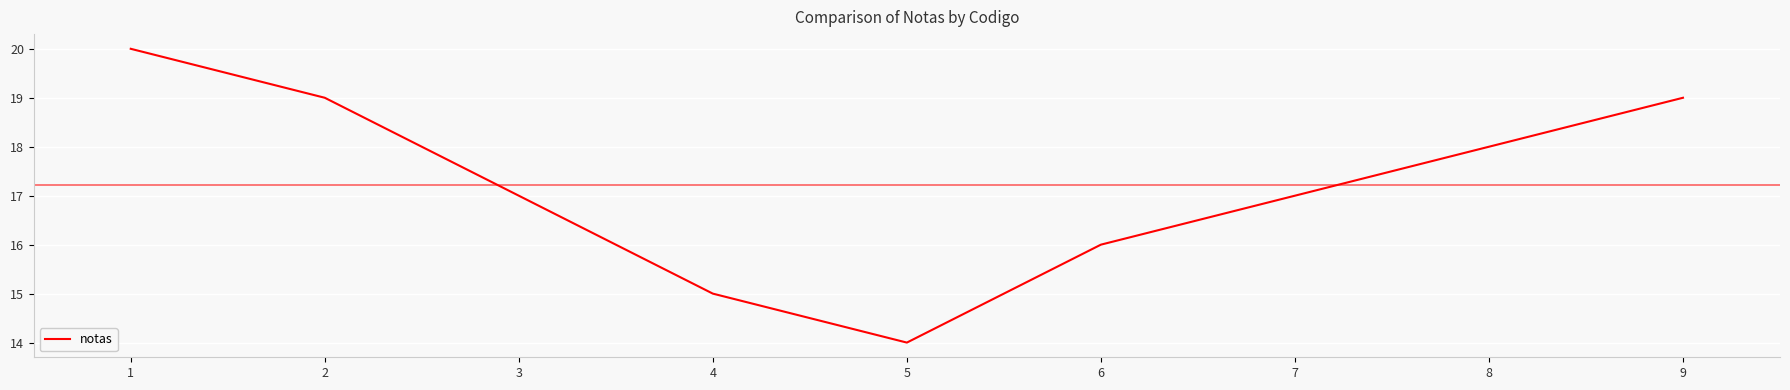

What is the change in value from 3 to 8?

+1